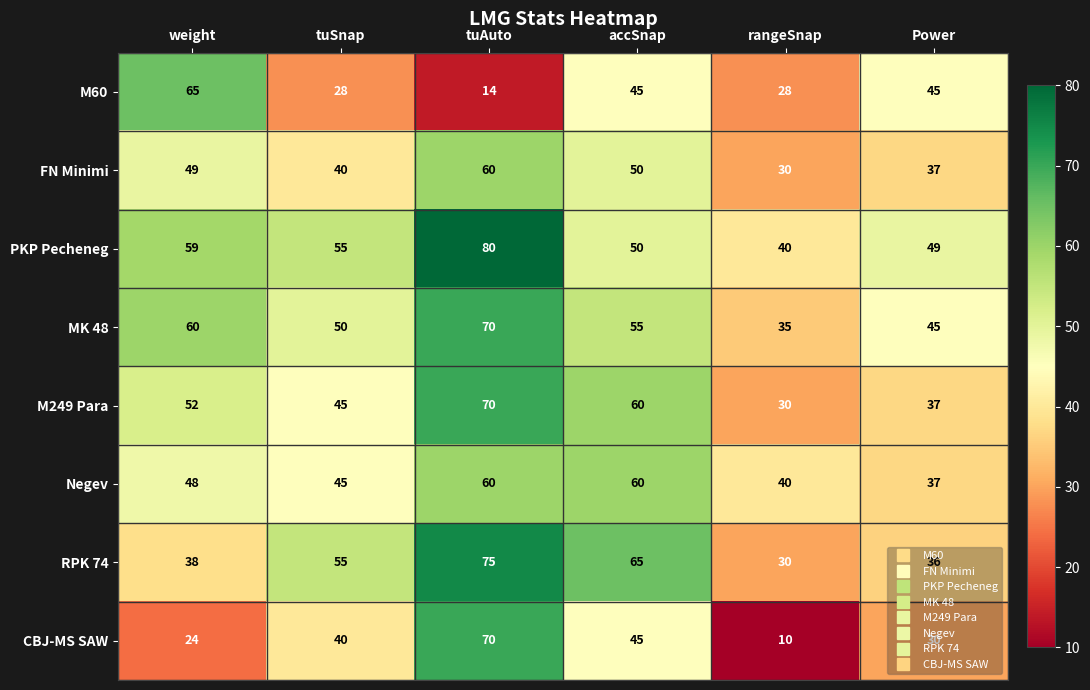

How many data points in M60 are less than 45?

3